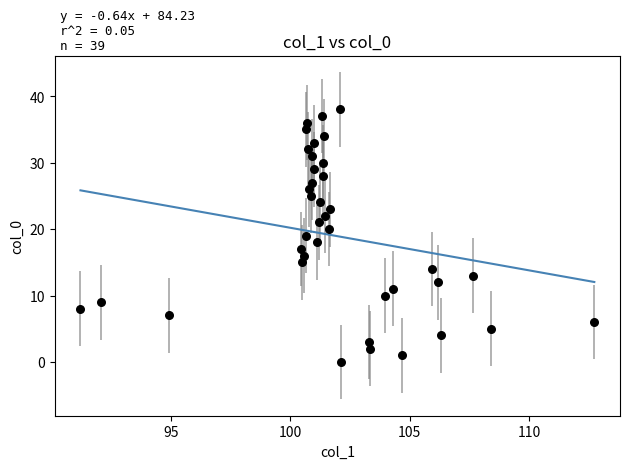

What is the range of Y values (max minus min)?

38